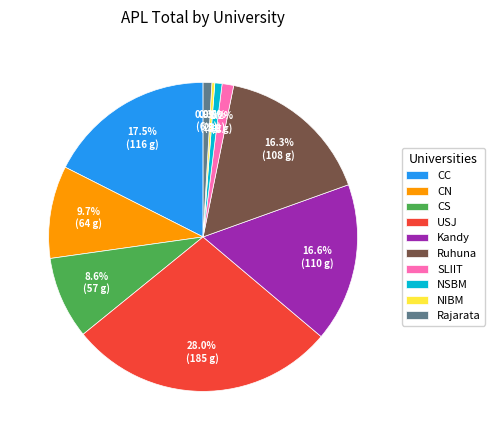

What is the total percentage of CN and CC?

27.2%